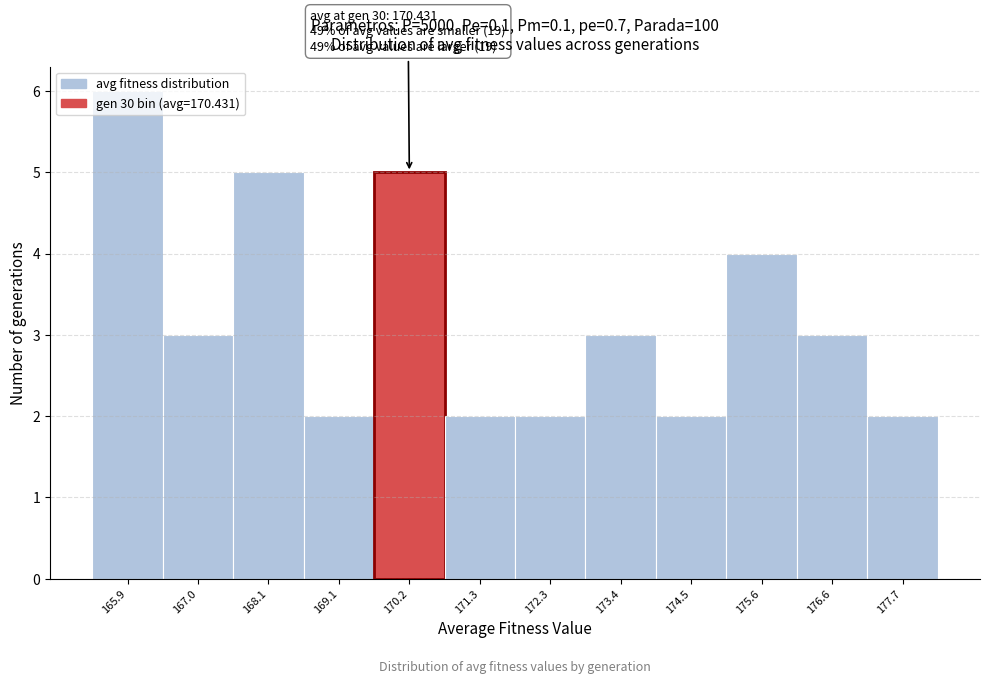

Over which range of the x-axis is the bar tallest?

165.4 to 166.4